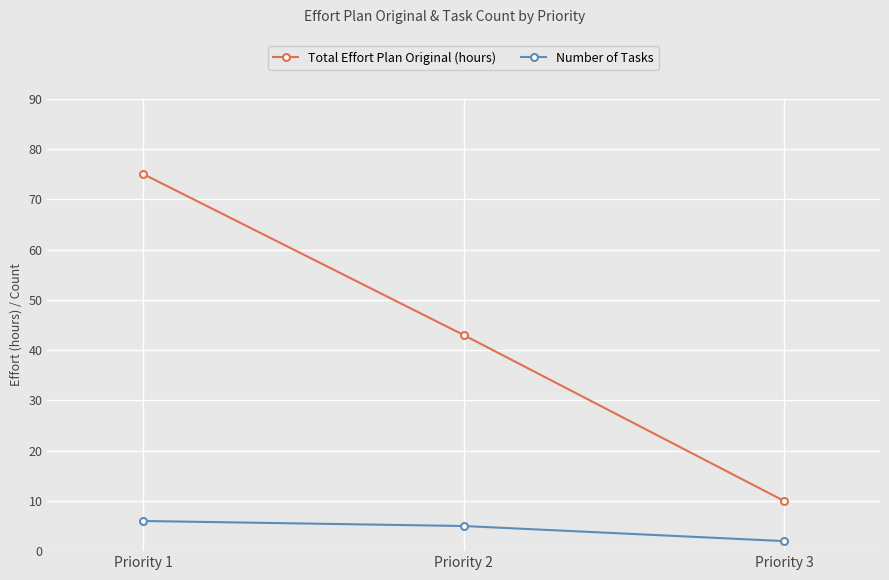

Which label corresponds to the smallest value in the chart?

Priority 3